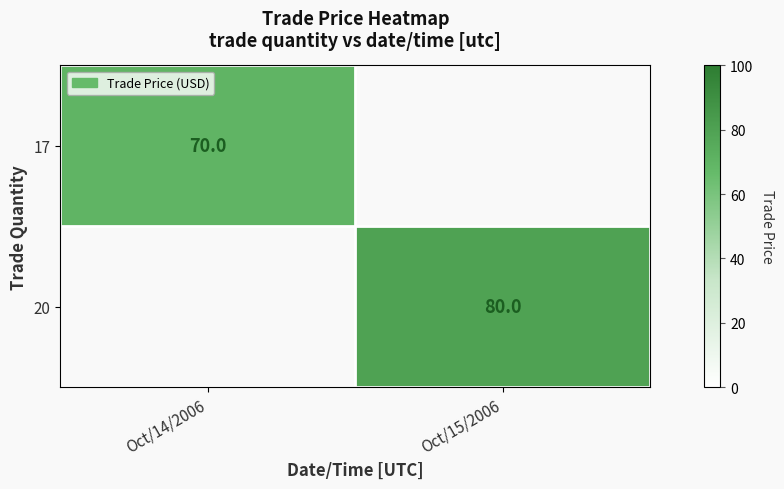

The 20 series shows 128 at Oct/15/2006. True or false?

False